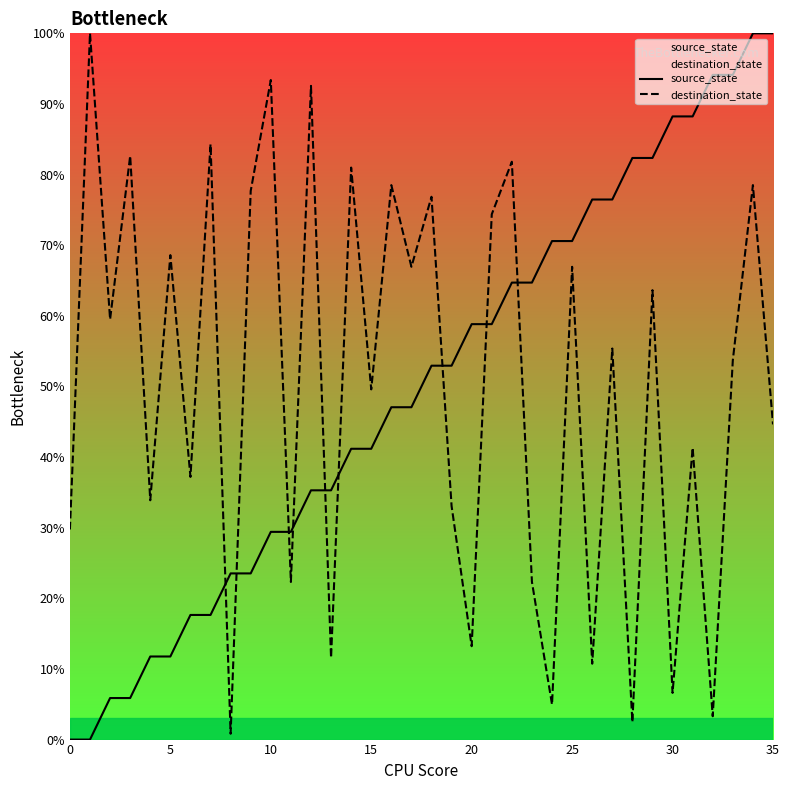

What is the difference between the destination_state values at 22 and 11?

59.5